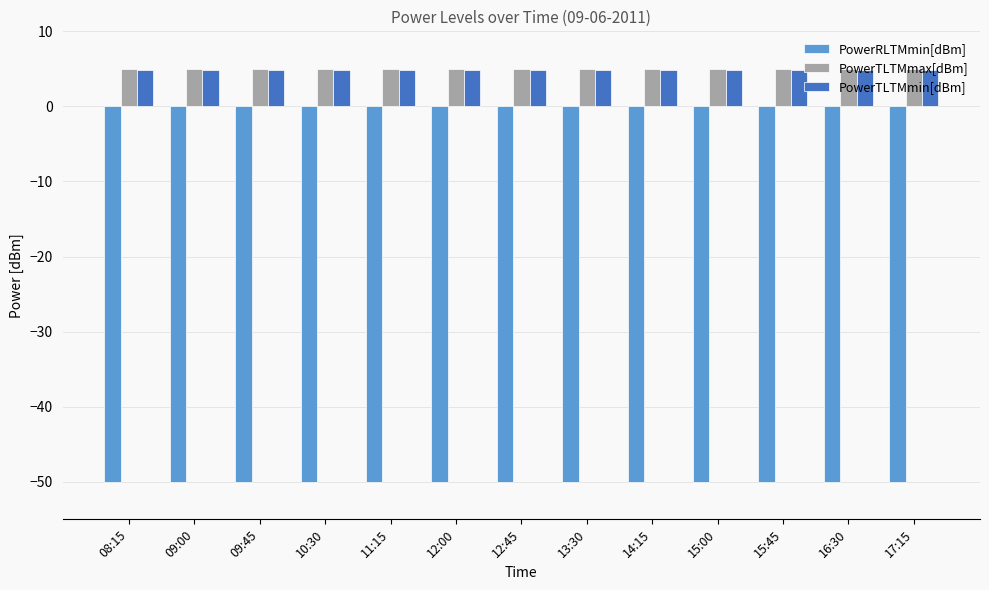

Does the chart contain stacked bars?

No